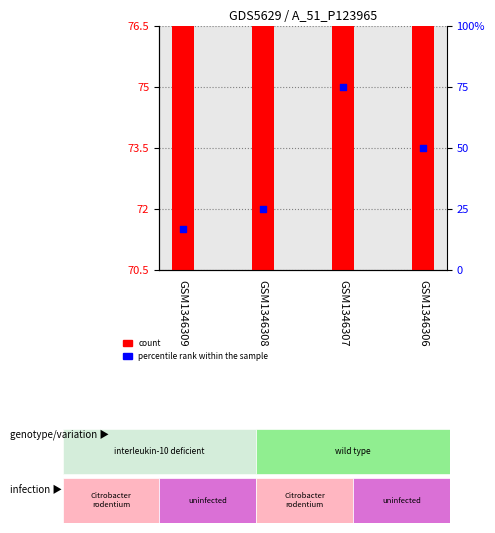

Is the value of count at GSM1346307 greater than the value of percentile rank within the sample at GSM1346307?

Yes